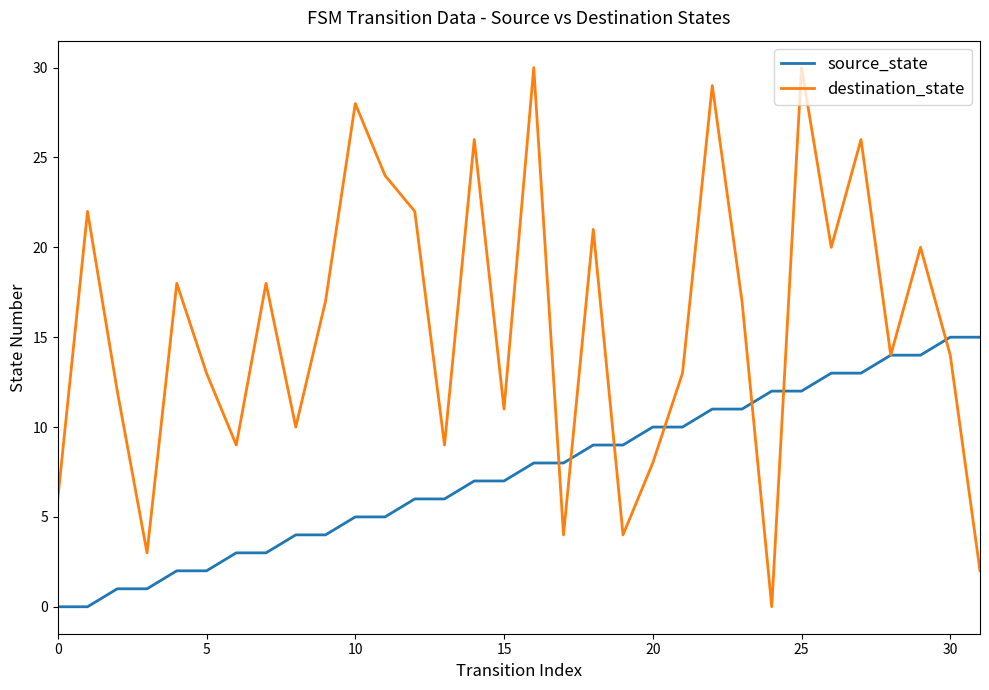

Which series has the largest total across all categories?

destination_state